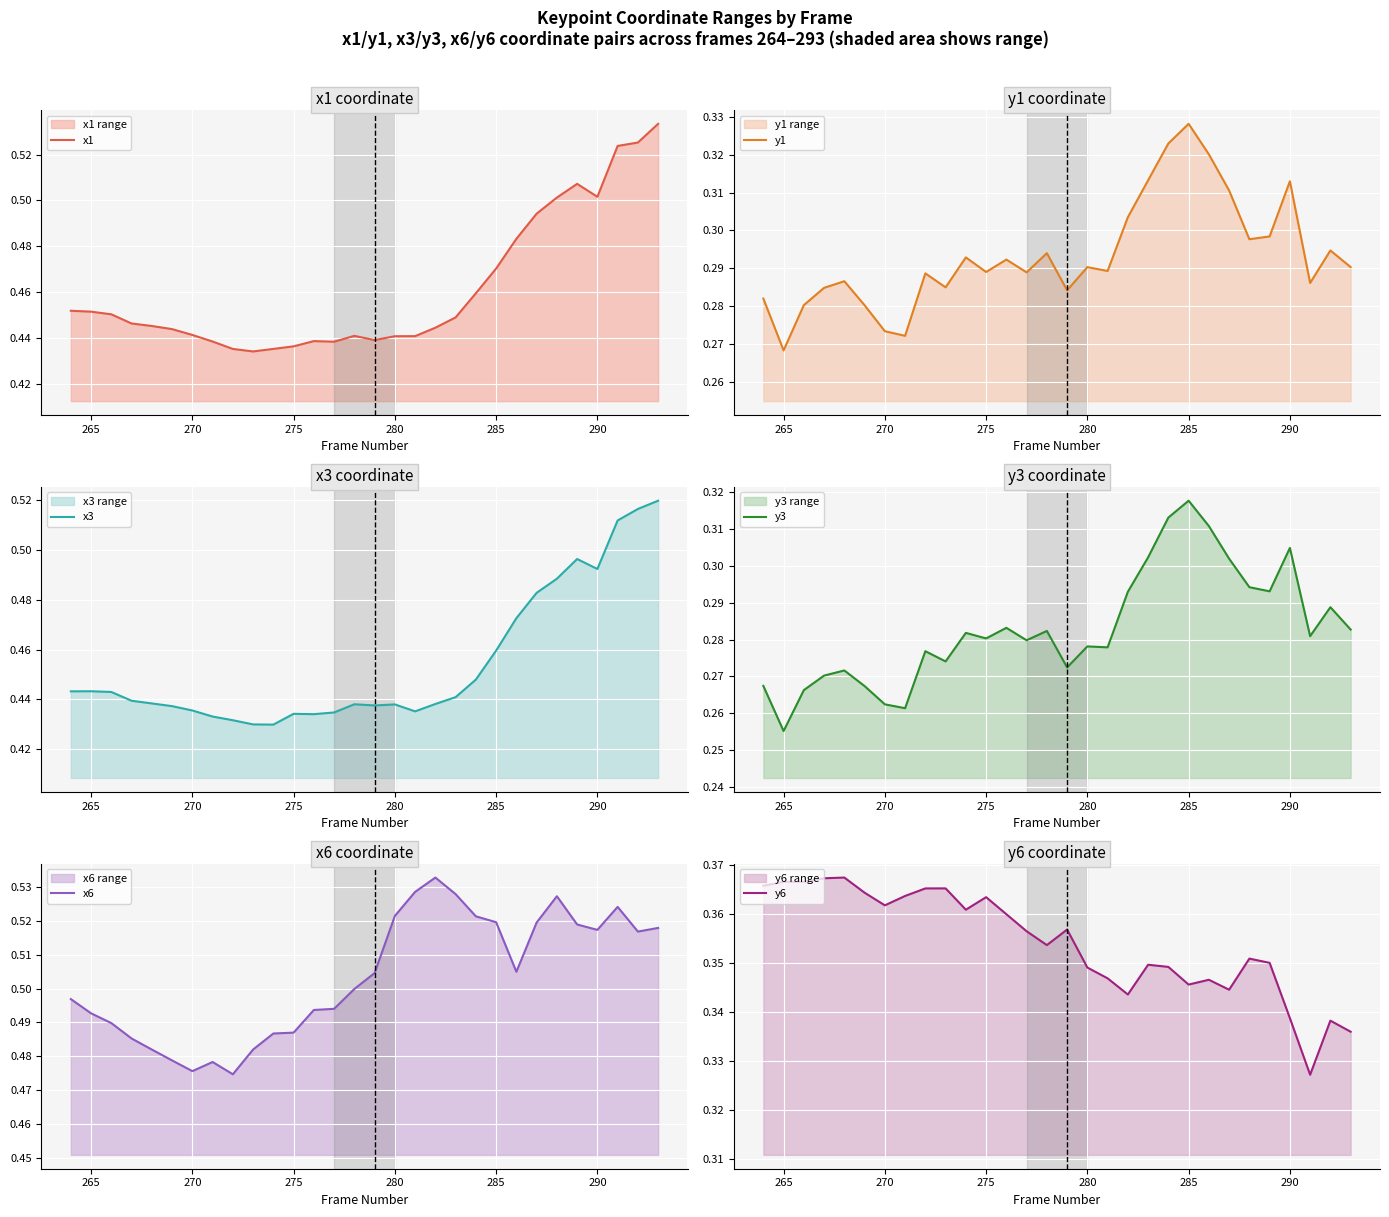

True or false: x1 and x3 intersect in this chart.

False